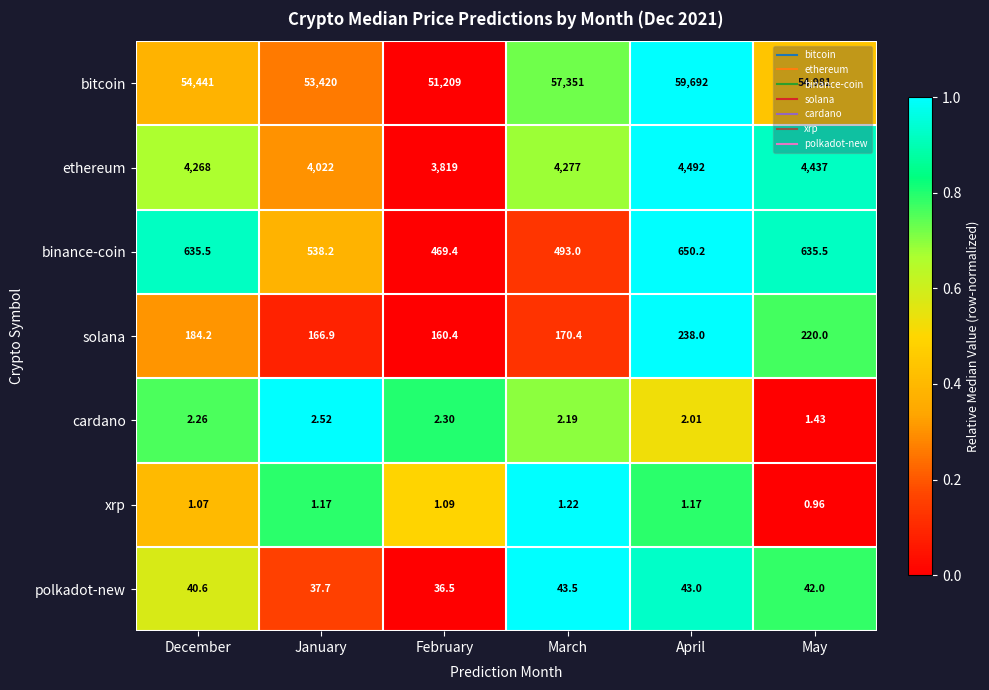

Where is ethereum nearest to the value 4155?

December